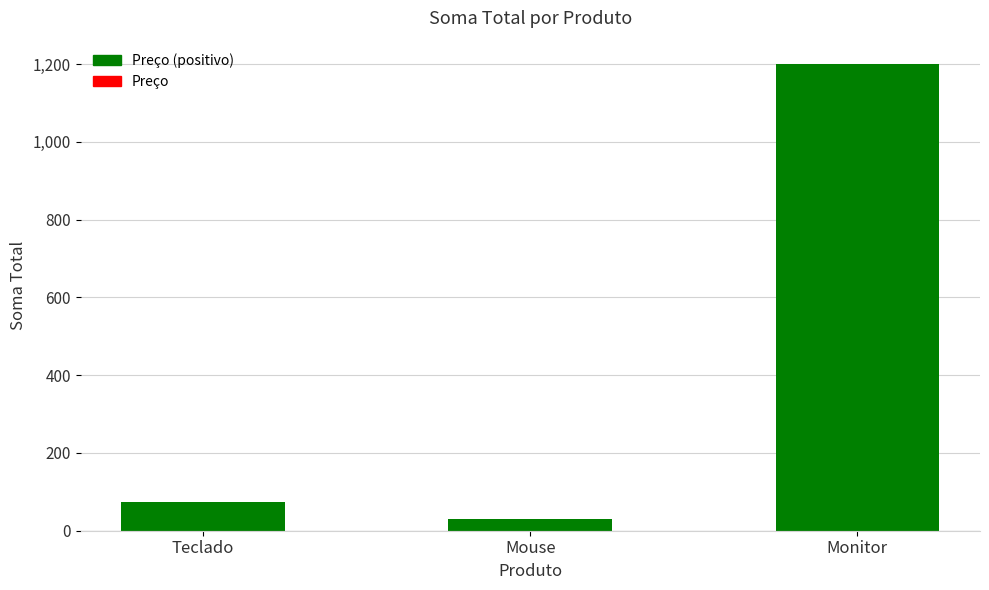

Does the chart contain stacked bars?

No